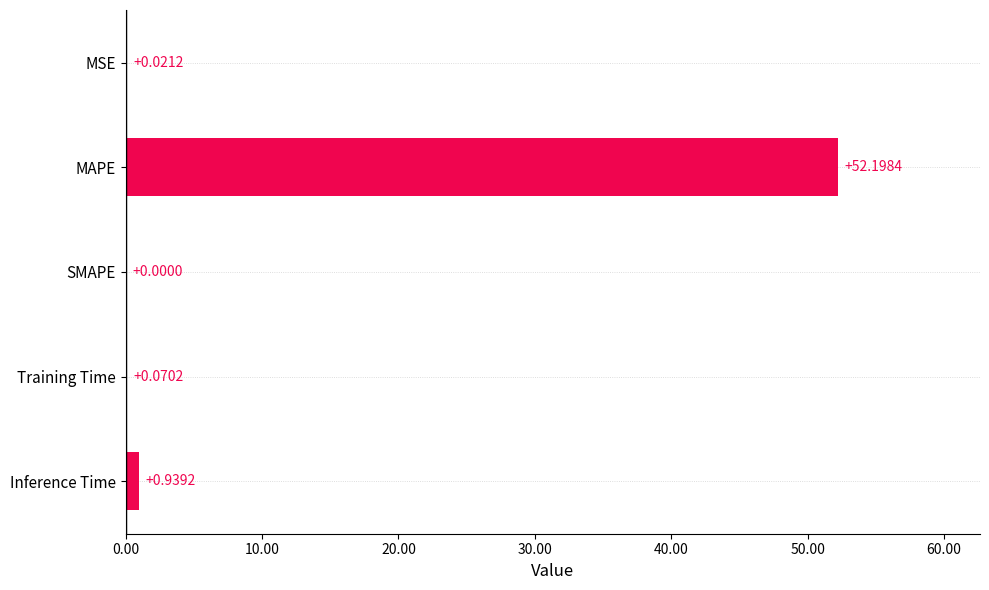

Which category has the highest value across all series?

MAPE